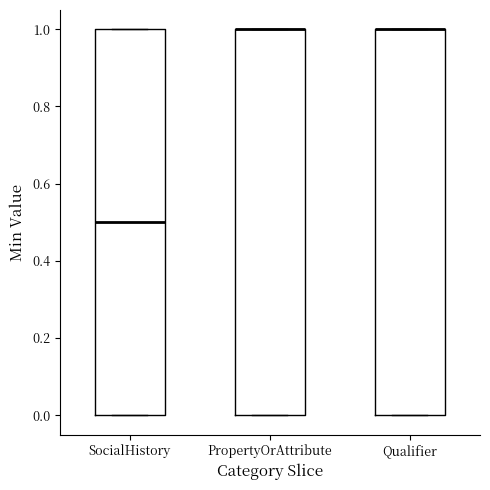

Reading left to right, transcribe this box plot: for each box, give where its median line is, the range the box spans, and where its two whiskers end, as read against the y-axis. The values are not printed on the chart, so give them approximately, as read against the axis.

SocialHistory: median 0.5, box 0.0 to 1.0, whiskers 0.0 to 1.0
PropertyOrAttribute: median 1.0 (drawn on the box's upper edge), box 0.0 to 1.0, whiskers 0.0 to 1.0
Qualifier: median 1.0 (drawn on the box's upper edge), box 0.0 to 1.0, whiskers 0.0 to 1.0